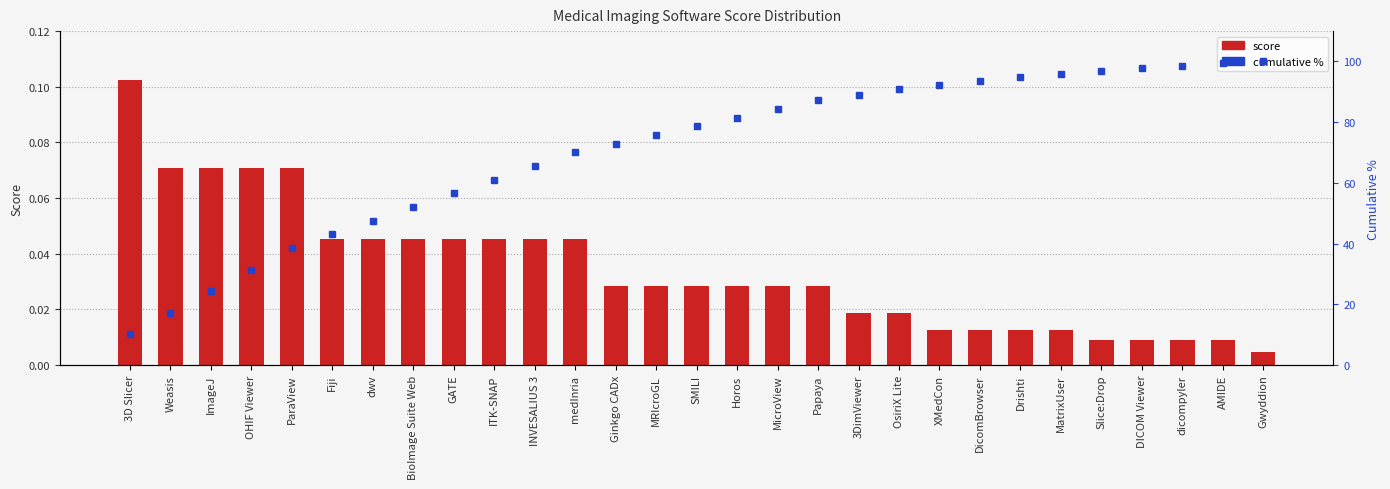

At which category is the sum across all series the highest?

Gwyddion